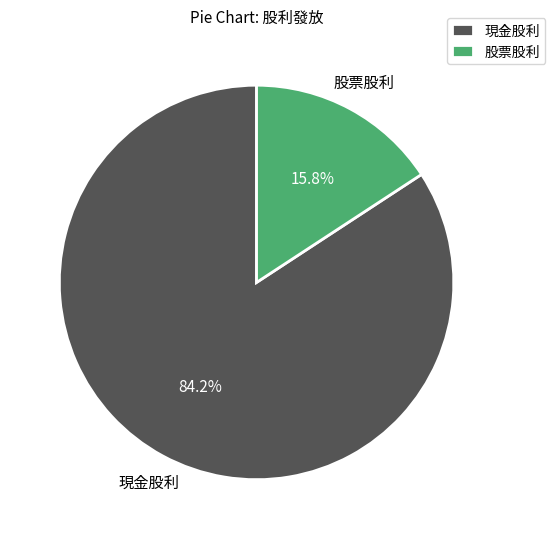

Does any single category account for the majority?

Yes